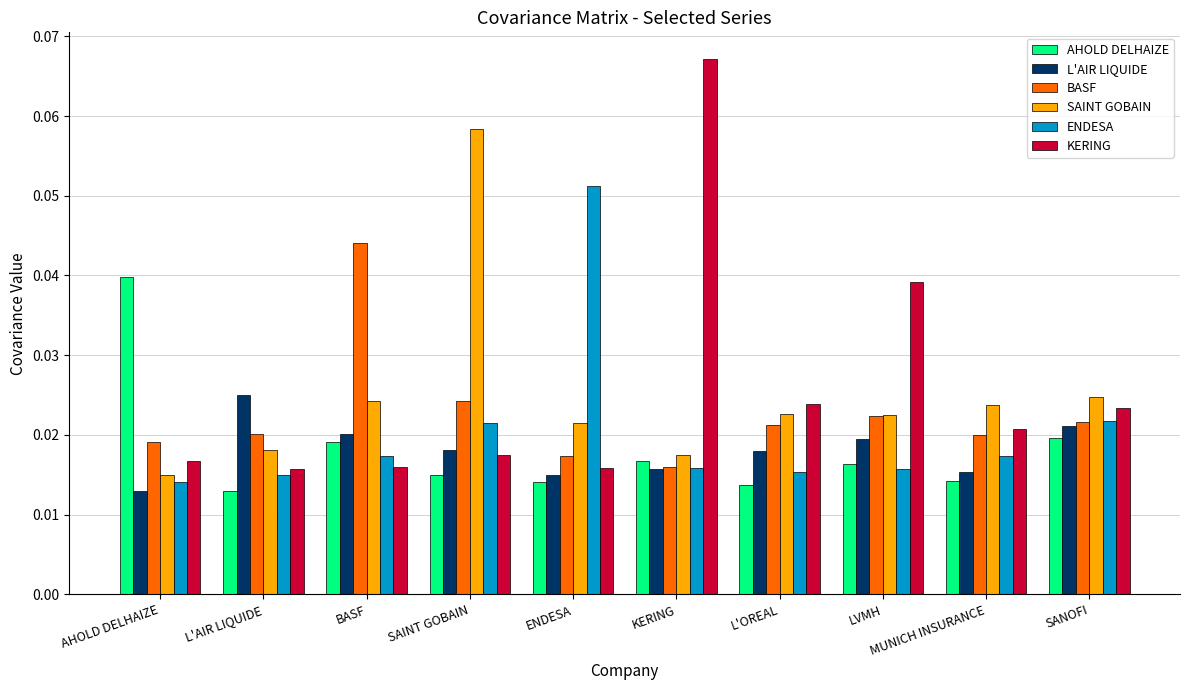

How many bars are there in each group?

6